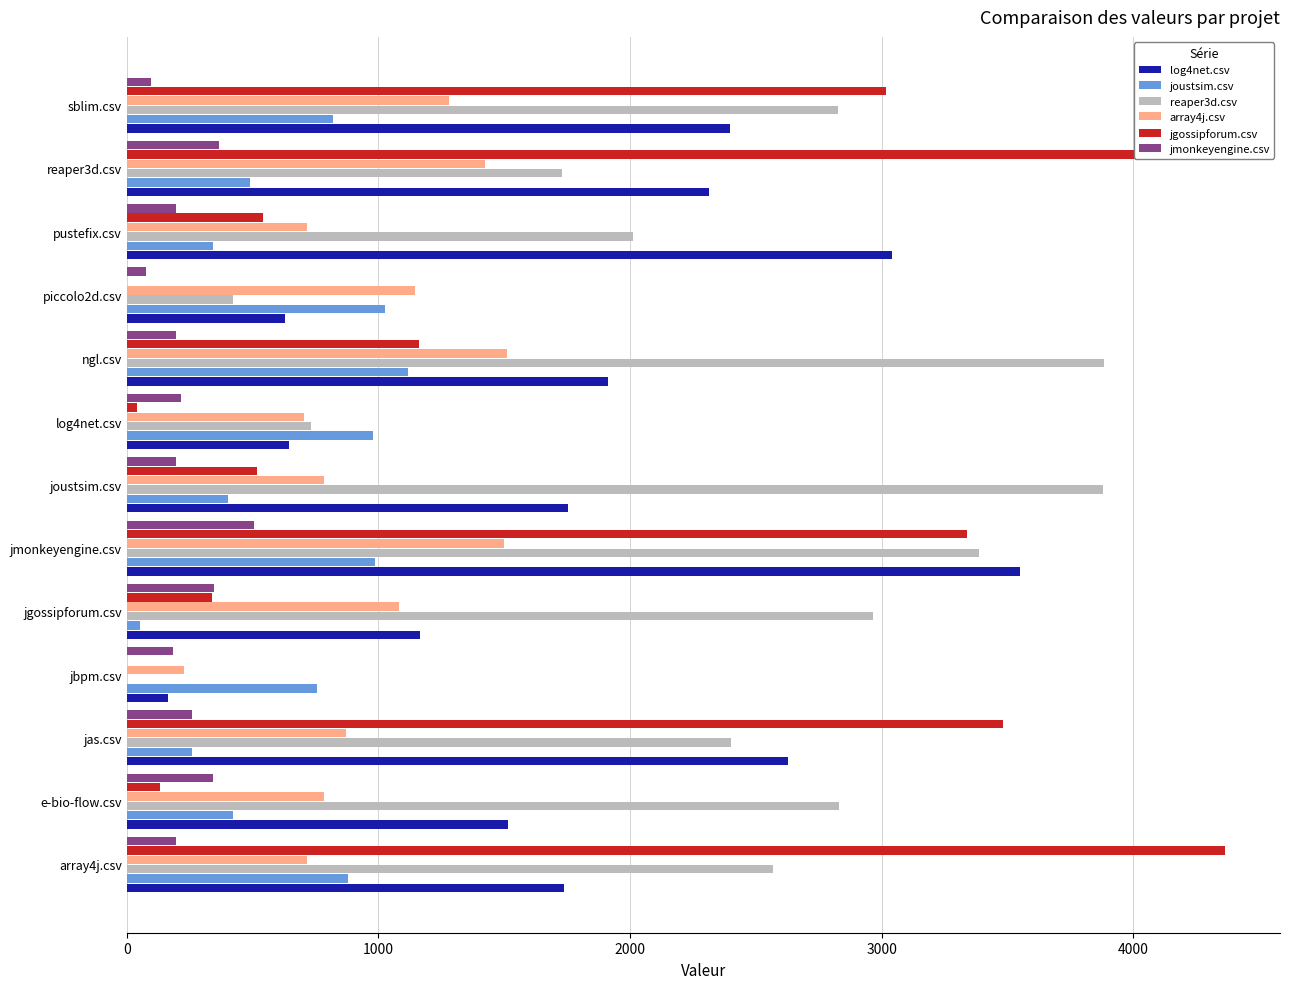

What is the sum of the jmonkeyengine.csv values at e-bio-flow.csv and jmonkeyengine.csv?

846.0